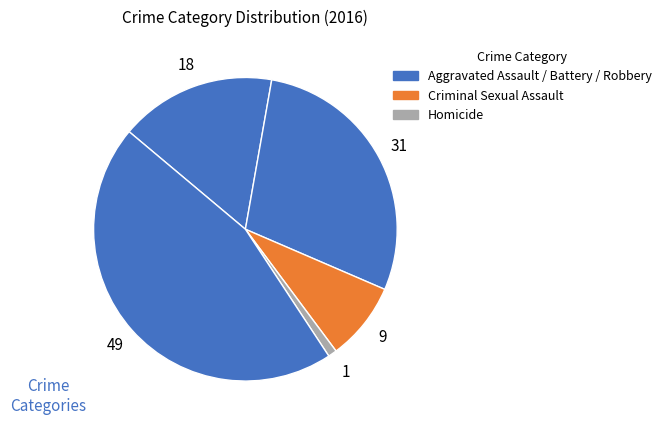

How many slices are in this pie chart?

5